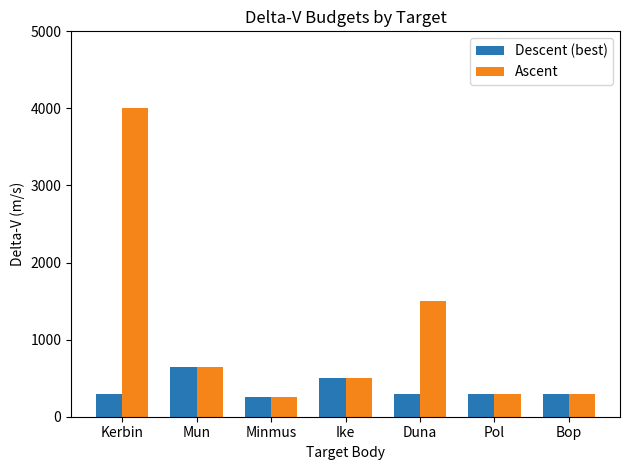

The Ascent series shows 650 at Mun. True or false?

True